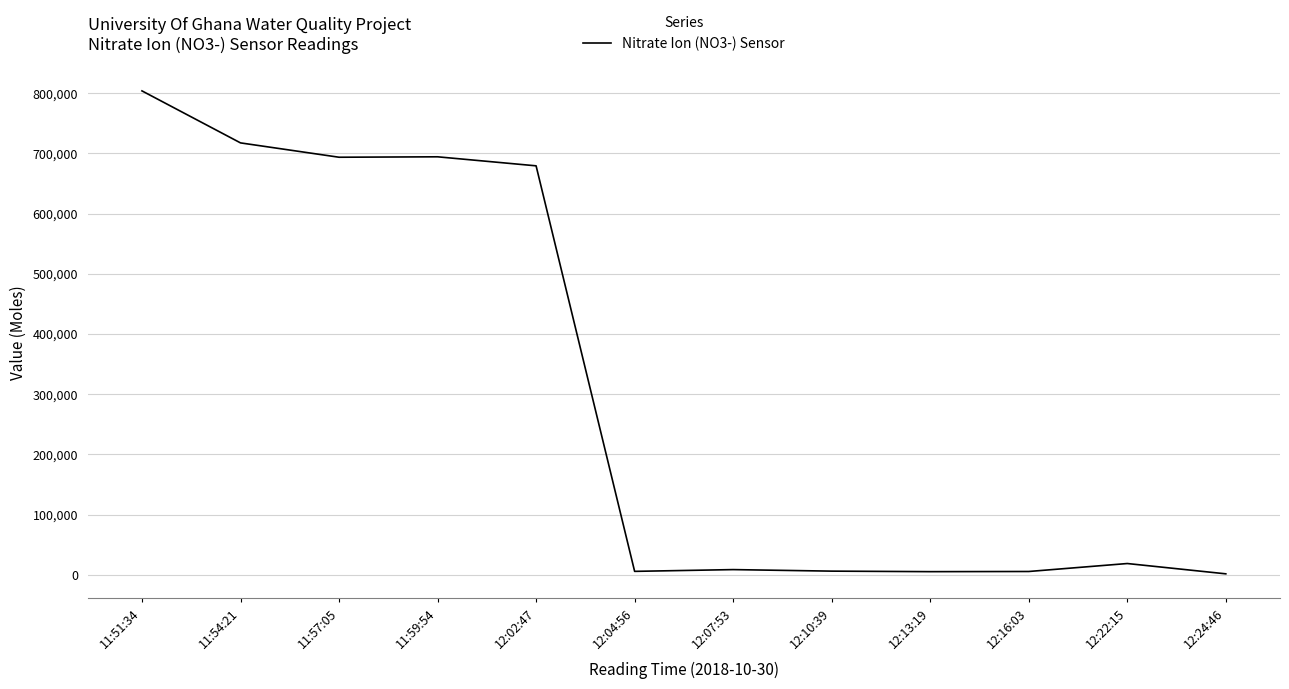

Is it true that the value at 11:51:34 is 297182.1?

False